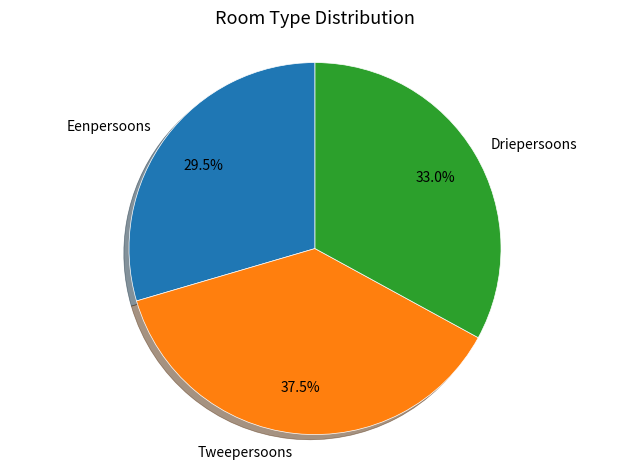

To the nearest percent, what is the combined percentage of Driepersoons and Tweepersoons?

70%